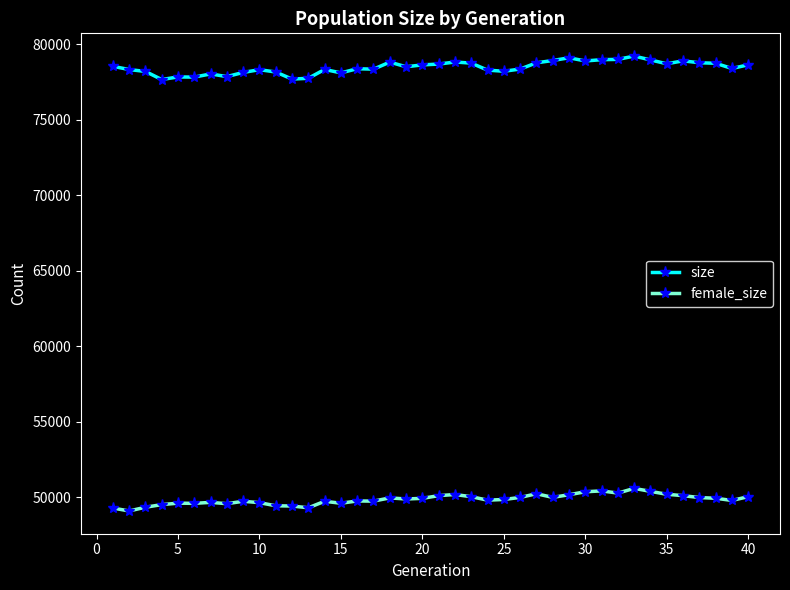

What is the value of the size point at the 38th from the left?

78749